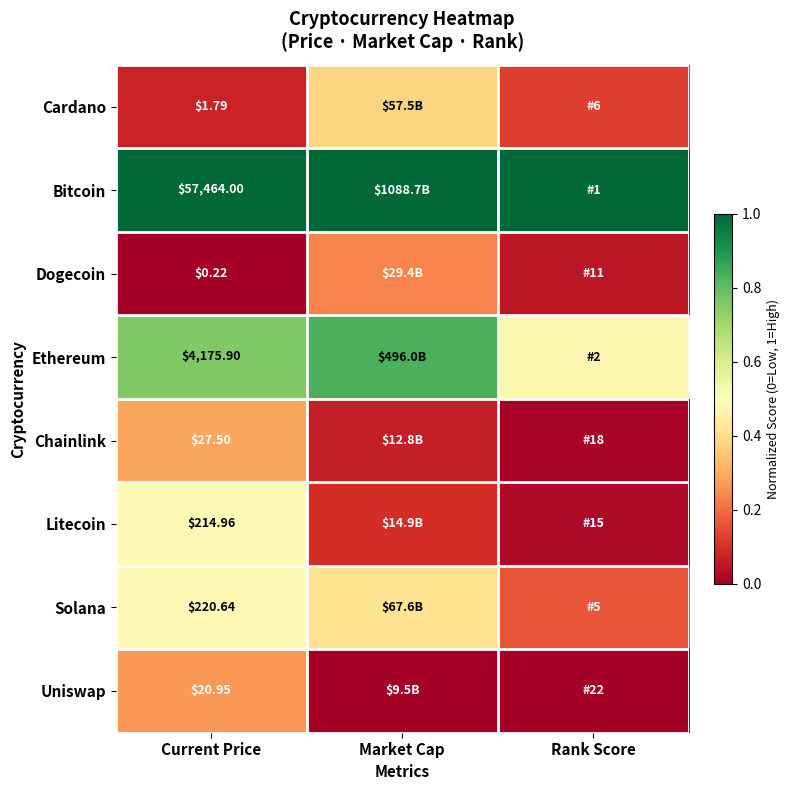

List the series in order of their peak value, lowest first.

Dogecoin, Uniswap, Chainlink, Cardano, Litecoin, Solana, Ethereum, Bitcoin